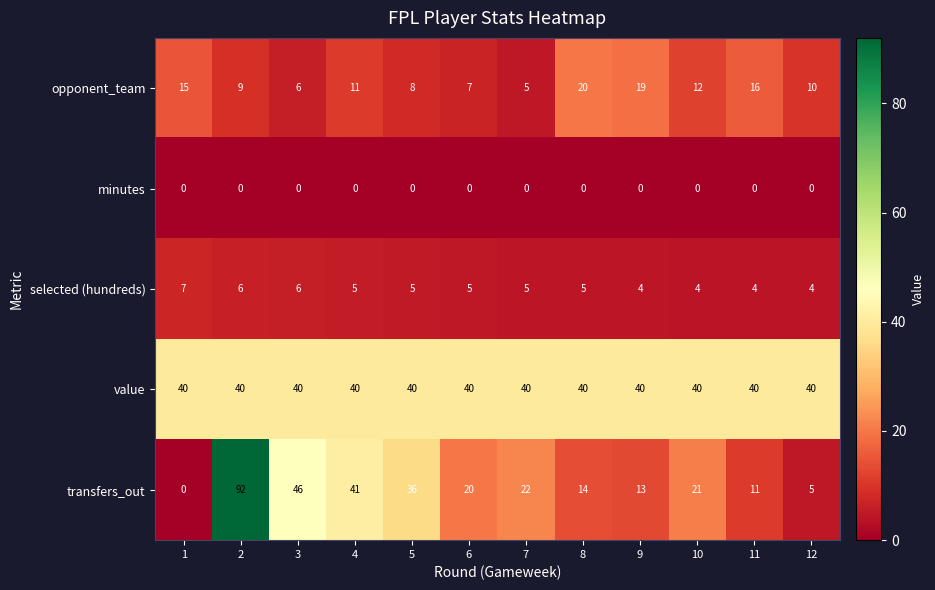

What is the difference between the transfers_out values at 9 and 2?

79